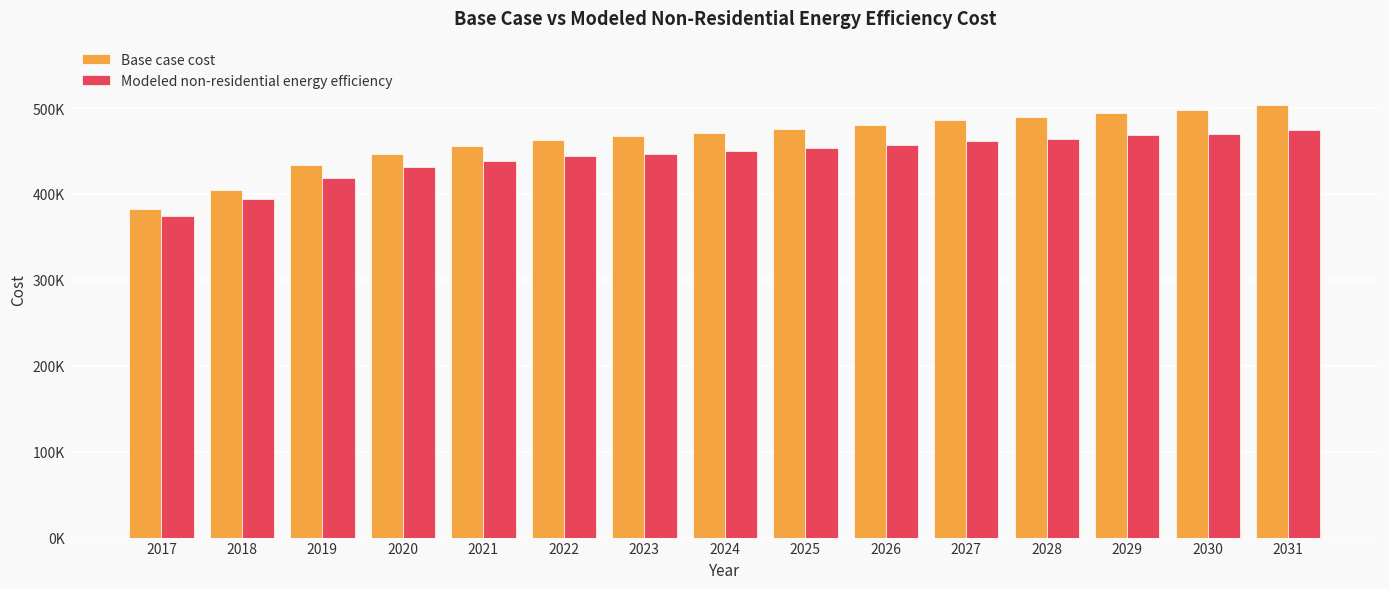

What are all the series names shown in the legend?

Base case cost, Modeled non-residential energy efficiency